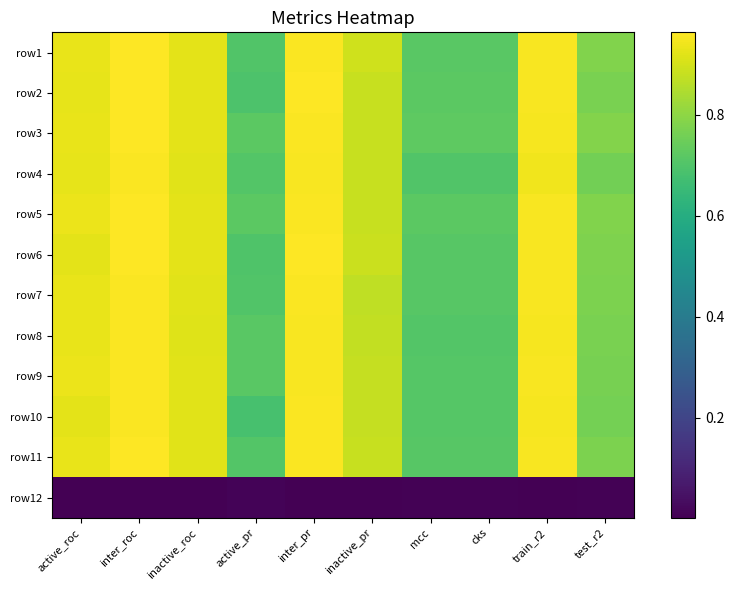

How many series are shown in this chart?

12